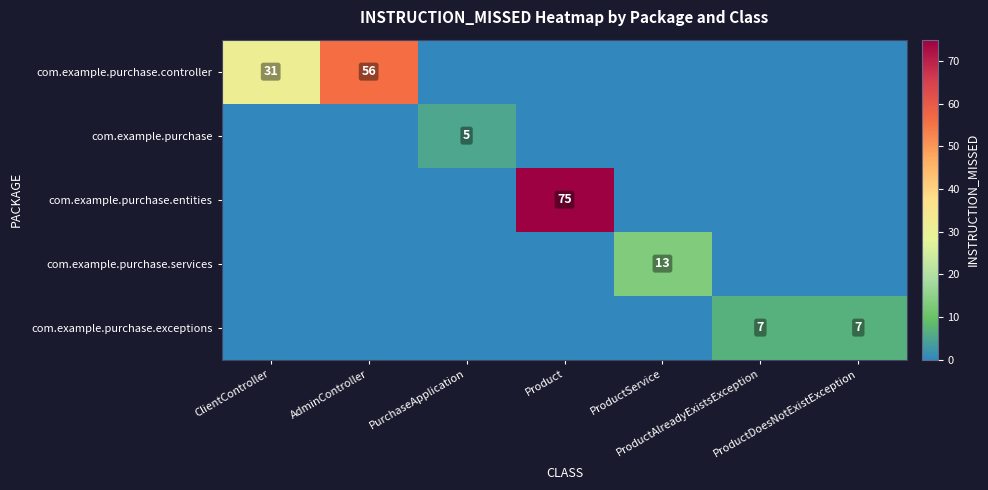

Between ClientController and ProductAlreadyExistsException, which series saw the biggest shift?

com.example.purchase.controller